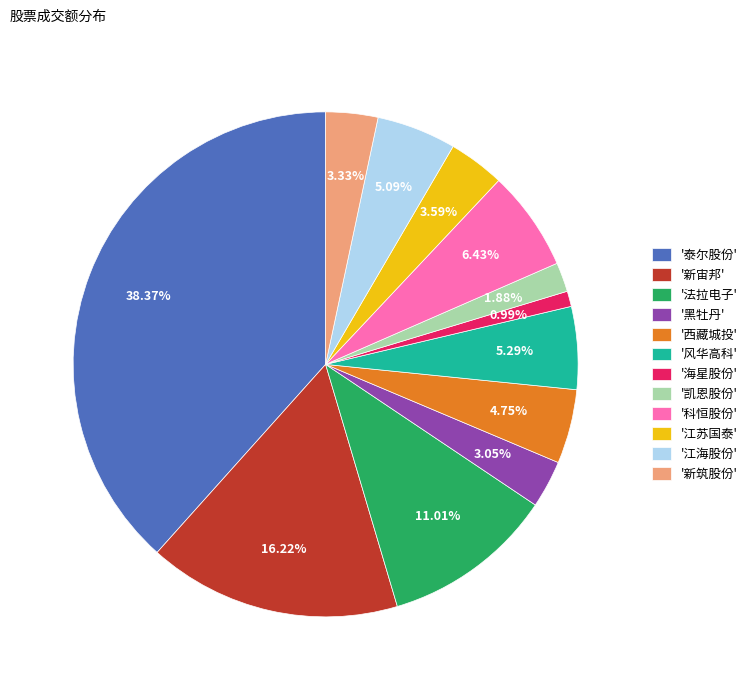

What is the ratio of the value at '法拉电子' to the value at '新宙邦'?

0.7